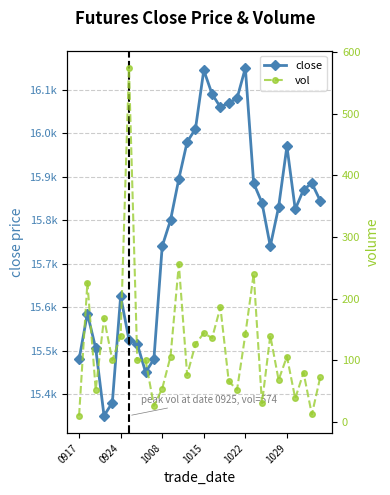

At which label does close first exceed 15840?

12